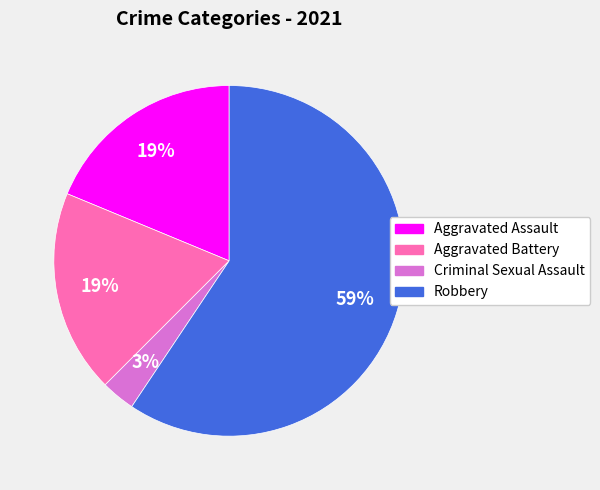

To the nearest percent, what is the average slice percentage?

25%